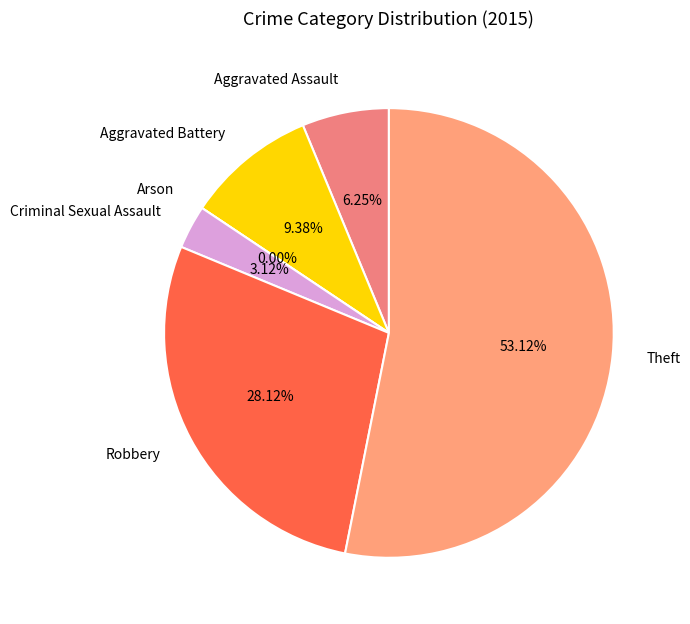

What is the smallest slice in the pie chart?

Arson